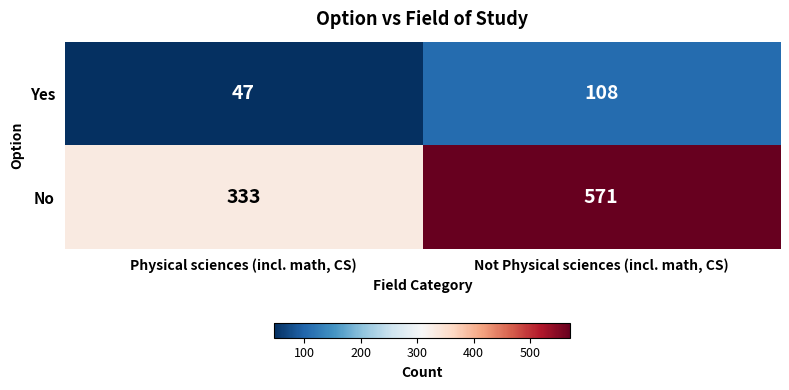

What is the difference between the maximum and minimum values in the No series?

238